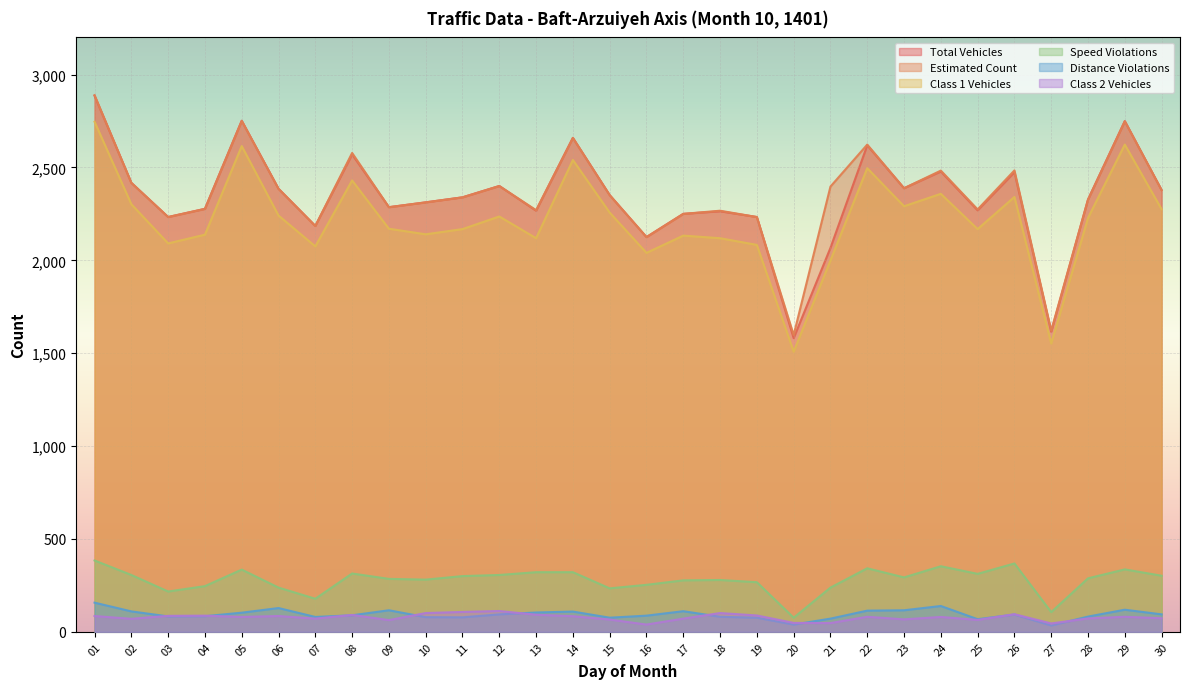

What is the maximum value shown in the chart?

2889